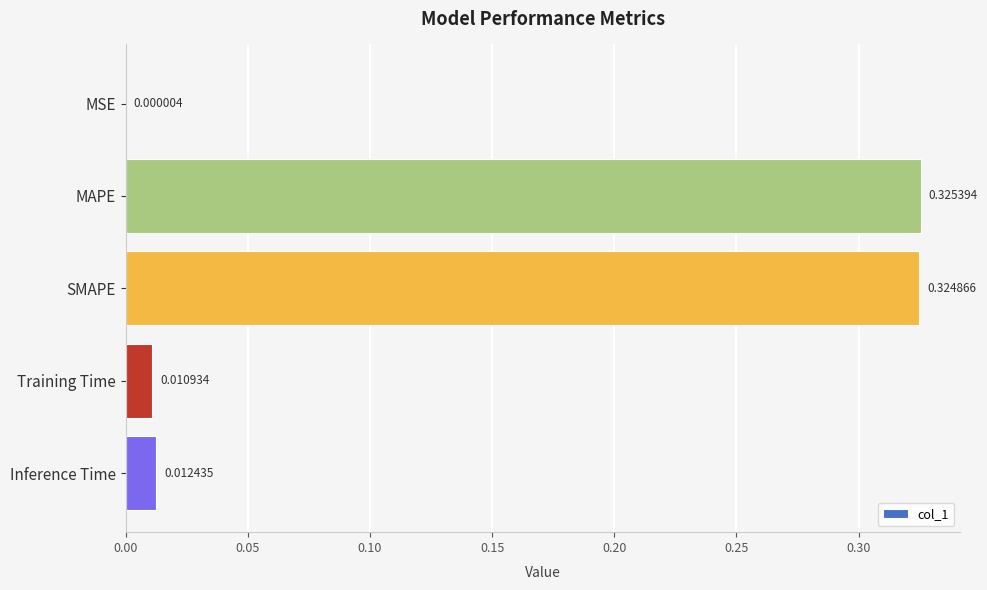

What is the sum of all values?

0.7